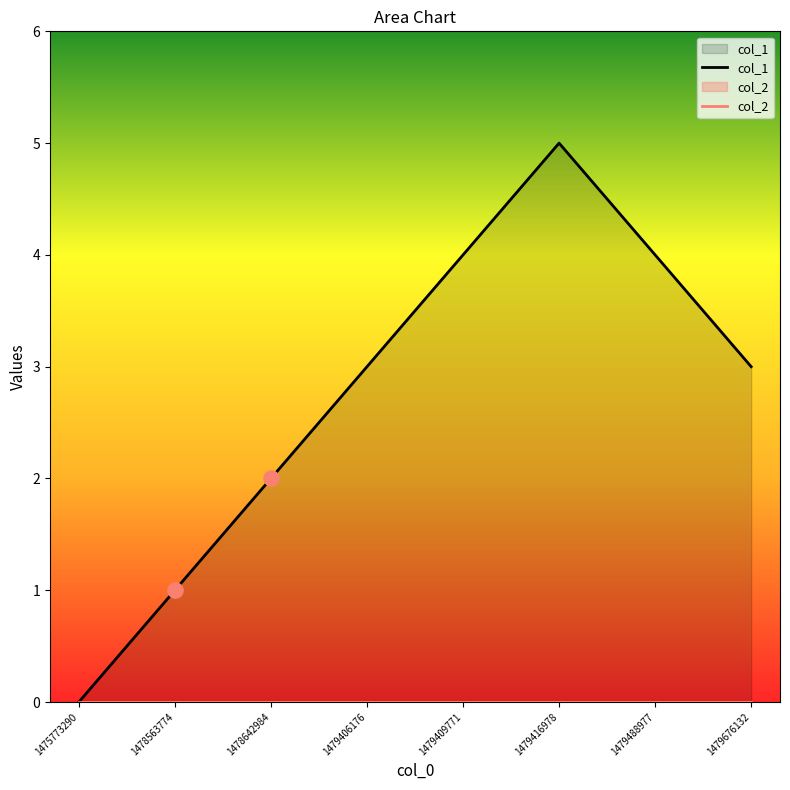

Which series reaches the minimum Y coordinate?

col_1